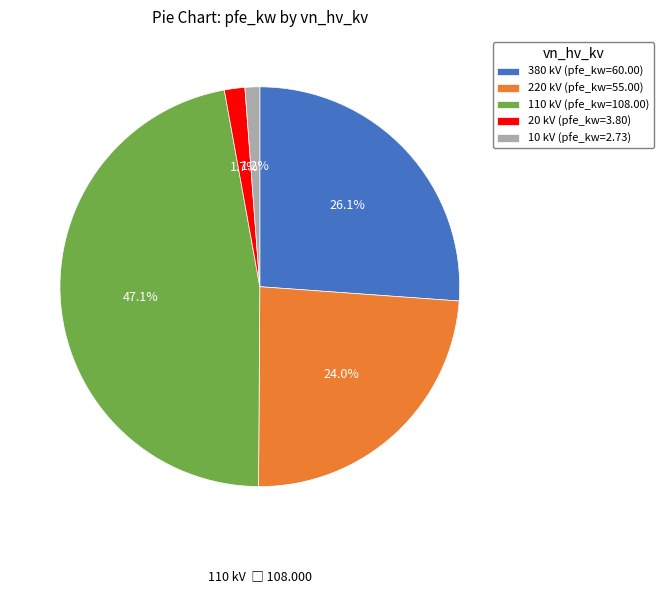

Does 10 kV (pfe_kw=2.73) account for over 50% of the chart?

No